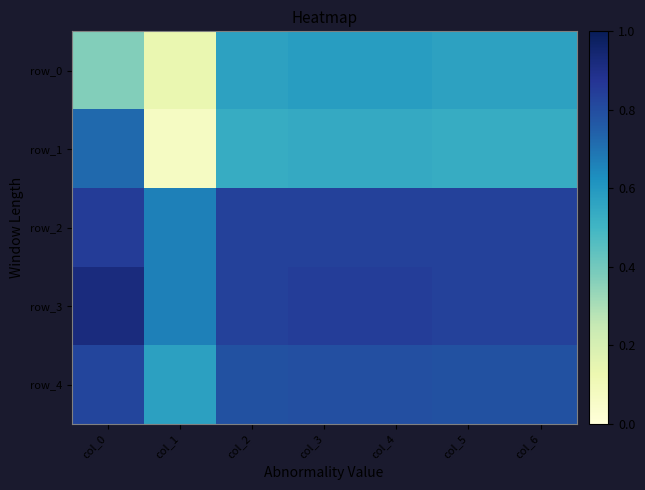

Which category has the highest value in the row_1 series?

col_0